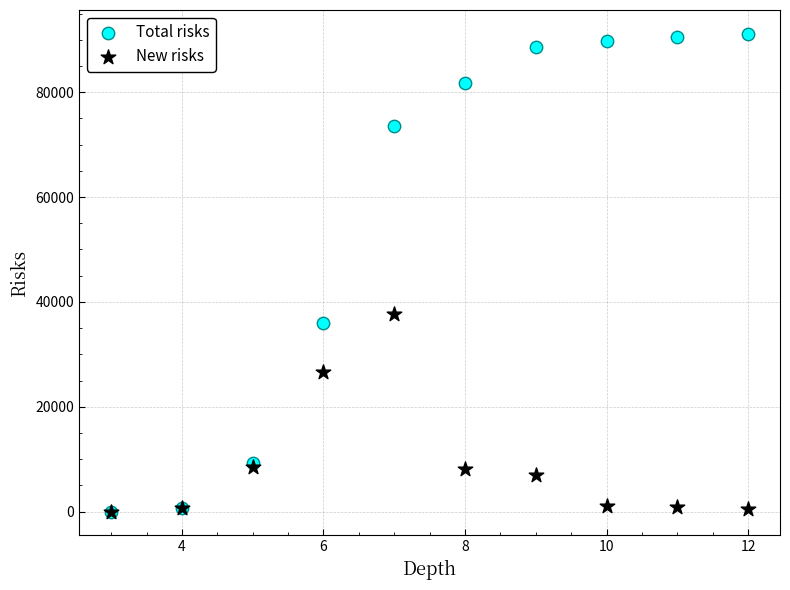

Across all series, what Y value is closest to 45566?

37693